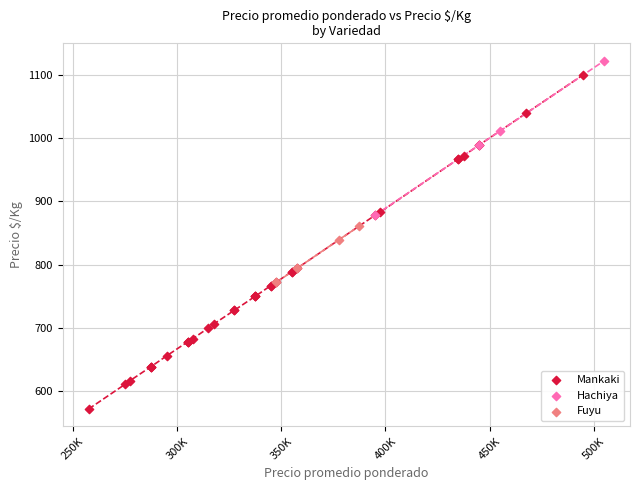

Which series has the widest spread of Y values?

Mankaki